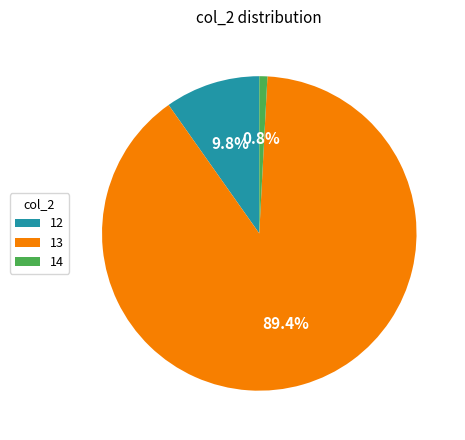

Which has a higher value, 12 or 13?

13